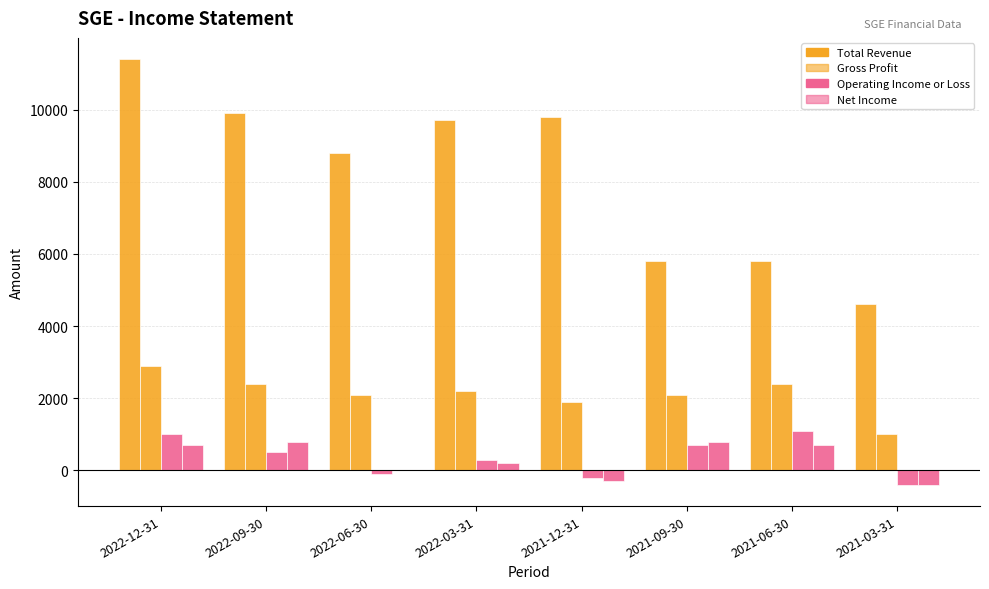

How many distinct data groups are displayed?

4